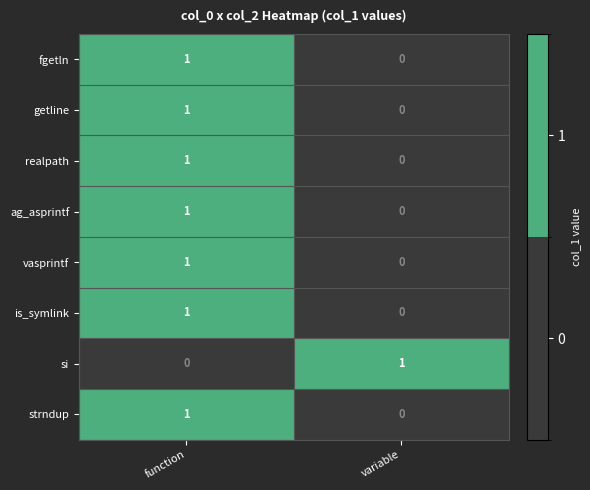

Reading left to right, what are all the values shown in this chart?

fgetln: function=1	variable=0
getline: function=1	variable=0
realpath: function=1	variable=0
ag_asprintf: function=1	variable=0
vasprintf: function=1	variable=0
is_symlink: function=1	variable=0
si: function=0	variable=1
strndup: function=1	variable=0